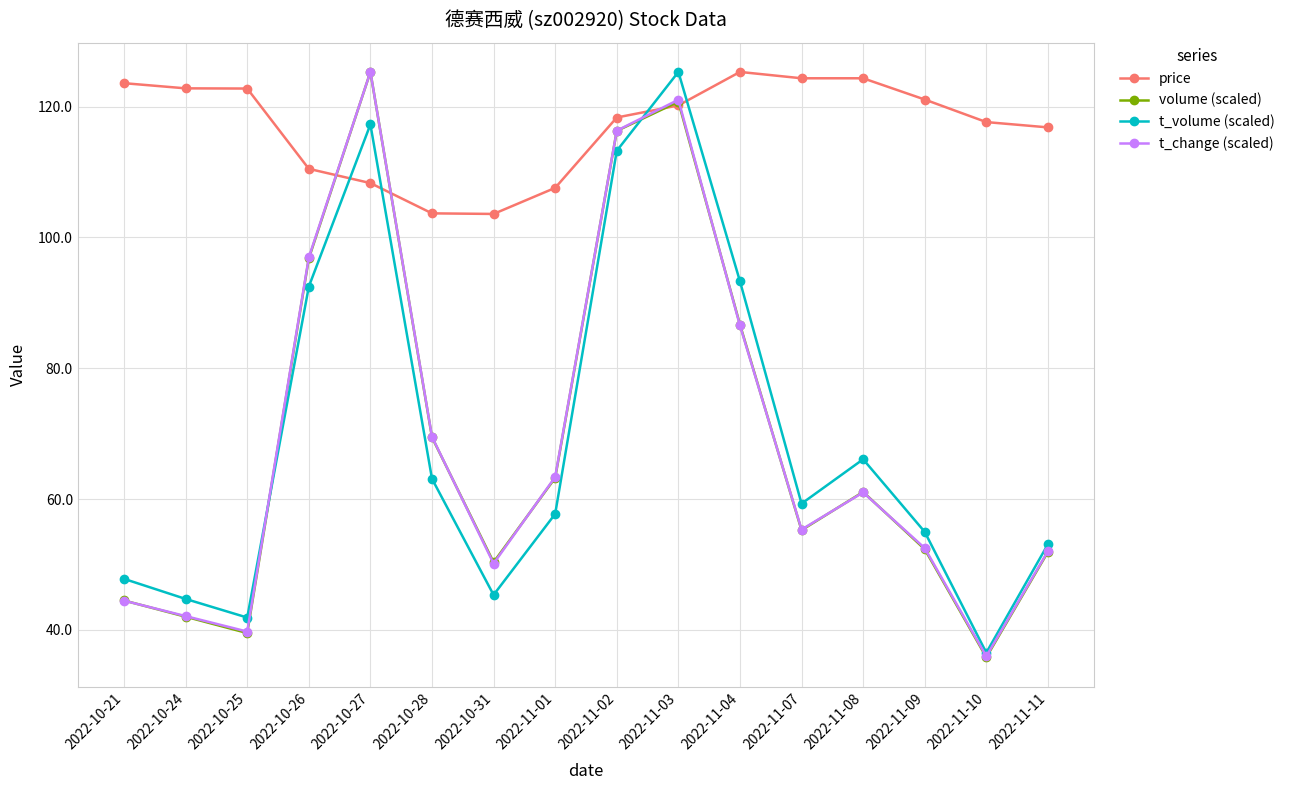

At which category is the sum across all series the highest?

2022-11-03